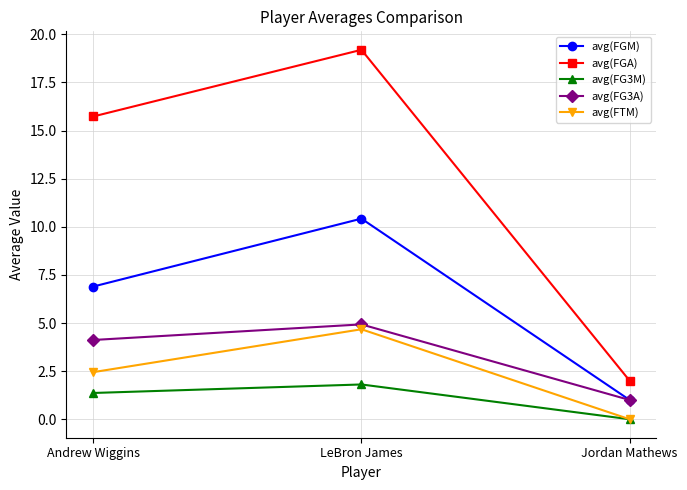

True or false: avg(FG3A) has a value of 4.9 at LeBron James.

True